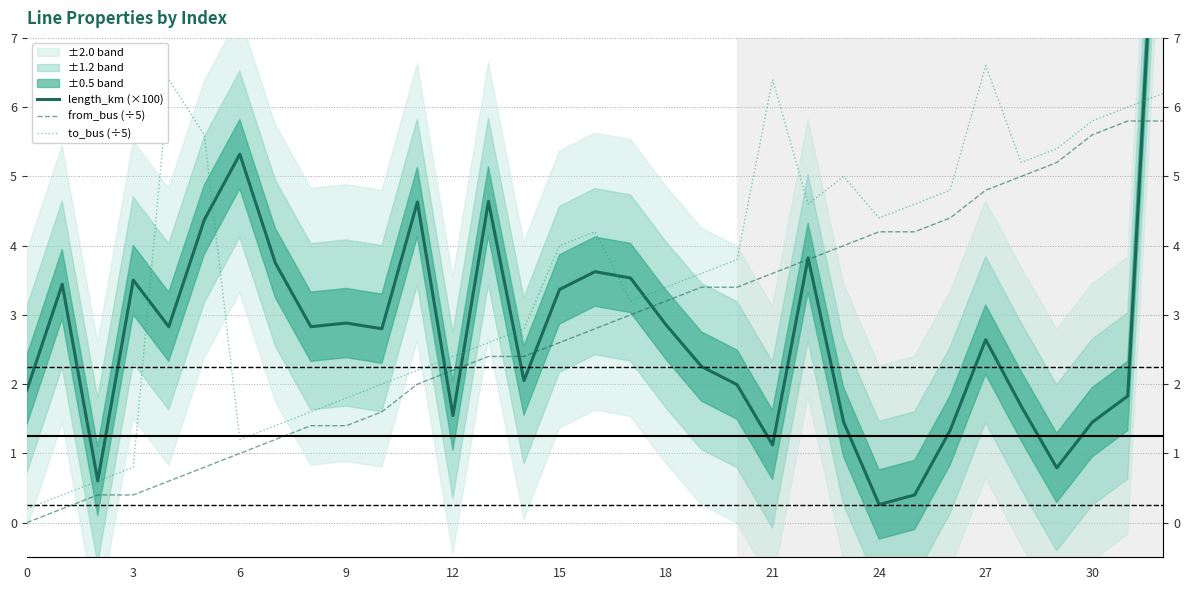

How many interior local peaks does the length_km (×100) series have?

9